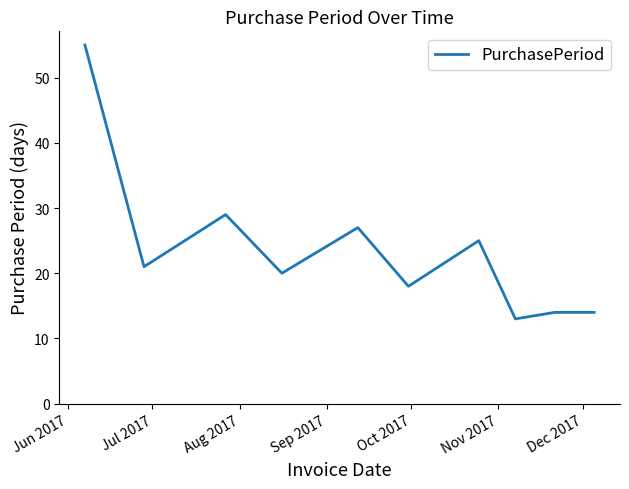

What is the smallest value displayed?

13